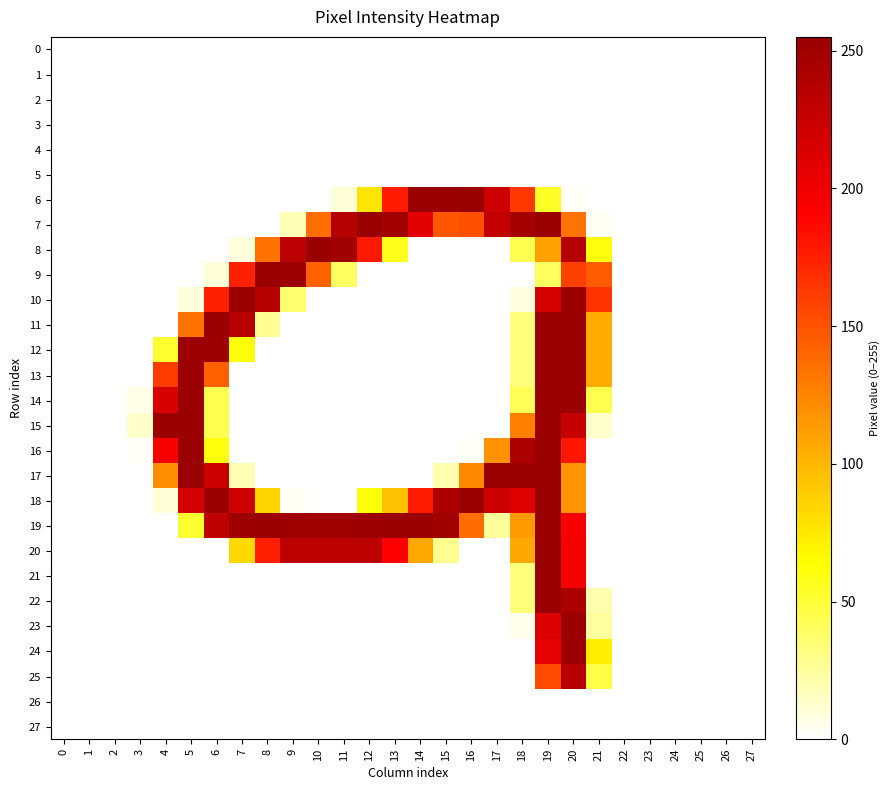

Reading left to right, list all the values displayed in this chart.

0: 0=0	1=0	2=0	3=0	4=0	5=0	6=0	7=0	8=0	9=0	10=0	11=0	12=0	13=0	14=0	15=0	16=0	17=0	18=0	19=0	20=0	21=0	22=0	23=0	24=0	25=0	26=0	27=0
1: 0=0	1=0	2=0	3=0	4=0	5=0	6=0	7=0	8=0	9=0	10=0	11=0	12=0	13=0	14=0	15=0	16=0	17=0	18=0	19=0	20=0	21=0	22=0	23=0	24=0	25=0	26=0	27=0
2: 0=0	1=0	2=0	3=0	4=0	5=0	6=0	7=0	8=0	9=0	10=0	11=0	12=0	13=0	14=0	15=0	16=0	17=0	18=0	19=0	20=0	21=0	22=0	23=0	24=0	25=0	26=0	27=0
3: 0=0	1=0	2=0	3=0	4=0	5=0	6=0	7=0	8=0	9=0	10=0	11=0	12=0	13=0	14=0	15=0	16=0	17=0	18=0	19=0	20=0	21=0	22=0	23=0	24=0	25=0	26=0	27=0
4: 0=0	1=0	2=0	3=0	4=0	5=0	6=0	7=0	8=0	9=0	10=0	11=0	12=0	13=0	14=0	15=0	16=0	17=0	18=0	19=0	20=0	21=0	22=0	23=0	24=0	25=0	26=0	27=0
5: 0=0	1=0	2=0	3=0	4=0	5=0	6=0	7=0	8=0	9=0	10=0	11=0	12=0	13=0	14=0	15=0	16=0	17=0	18=0	19=0	20=0	21=0	22=0	23=0	24=0	25=0	26=0	27=0
6: 0=0	1=0	2=0	3=0	4=0	5=0	6=0	7=0	8=0	9=0	10=0	11=10	12=77	13=178	14=254	15=254	16=255	17=222	18=163	19=54	20=2	21=0	22=0	23=0	24=0	25=0	26=0	27=0
7: 0=0	1=0	2=0	3=0	4=0	5=0	6=0	7=0	8=0	9=18	10=136	11=237	12=254	13=249	14=209	15=148	16=151	17=229	18=248	19=254	20=133	21=3	22=0	23=0	24=0	25=0	26=0	27=0
8: 0=0	1=0	2=0	3=0	4=0	5=0	6=0	7=9	8=134	9=234	10=254	11=250	12=179	13=57	14=0	15=0	16=0	17=0	18=43	19=110	20=237	21=61	22=0	23=0	24=0	25=0	26=0	27=0
9: 0=0	1=0	2=0	3=0	4=0	5=0	6=10	7=175	8=254	9=253	10=143	11=39	12=0	13=0	14=0	15=0	16=0	17=0	18=0	19=40	20=159	21=145	22=0	23=0	24=0	25=0	26=0	27=0
10: 0=0	1=0	2=0	3=0	4=0	5=9	6=175	7=254	8=236	9=36	10=0	11=0	12=0	13=0	14=0	15=0	16=0	17=0	18=8	19=217	20=254	21=166	22=0	23=0	24=0	25=0	26=0	27=0
11: 0=0	1=0	2=0	3=0	4=0	5=134	6=254	7=236	8=27	9=0	10=0	11=0	12=0	13=0	14=0	15=0	16=0	17=0	18=33	19=254	20=254	21=105	22=0	23=0	24=0	25=0	26=0	27=0
12: 0=0	1=0	2=0	3=0	4=51	5=252	6=253	7=62	8=0	9=0	10=0	11=0	12=0	13=0	14=0	15=0	16=0	17=0	18=33	19=254	20=254	21=105	22=0	23=0	24=0	25=0	26=0	27=0
13: 0=0	1=0	2=0	3=0	4=161	5=254	6=143	7=0	8=0	9=0	10=0	11=0	12=0	13=0	14=0	15=0	16=0	17=0	18=33	19=254	20=254	21=105	22=0	23=0	24=0	25=0	26=0	27=0
14: 0=0	1=0	2=0	3=6	4=215	5=254	6=44	7=0	8=0	9=0	10=0	11=0	12=0	13=0	14=0	15=0	16=0	17=0	18=42	19=254	20=254	21=44	22=0	23=0	24=0	25=0	26=0	27=0
15: 0=0	1=0	2=0	3=13	4=254	5=254	6=44	7=0	8=0	9=0	10=0	11=0	12=0	13=0	14=0	15=0	16=0	17=0	18=127	19=254	20=227	21=13	22=0	23=0	24=0	25=0	26=0	27=0
16: 0=0	1=0	2=0	3=2	4=196	5=254	6=61	7=0	8=0	9=0	10=0	11=0	12=0	13=0	14=0	15=0	16=2	17=118	18=244	19=254	20=180	21=0	22=0	23=0	24=0	25=0	26=0	27=0
17: 0=0	1=0	2=0	3=0	4=120	5=254	6=224	7=19	8=0	9=0	10=0	11=0	12=0	13=0	14=0	15=20	16=123	17=254	18=254	19=254	20=117	21=0	22=0	23=0	24=0	25=0	26=0	27=0
18: 0=0	1=0	2=0	3=0	4=10	5=219	6=254	7=221	8=84	9=3	10=0	11=0	12=62	13=94	14=178	15=243	16=254	17=223	18=211	19=254	20=117	21=0	22=0	23=0	24=0	25=0	26=0	27=0
19: 0=0	1=0	2=0	3=0	4=0	5=52	6=232	7=253	8=254	9=251	10=250	11=250	12=253	13=254	14=254	15=249	16=137	17=25	18=114	19=254	20=196	21=0	22=0	23=0	24=0	25=0	26=0	27=0
20: 0=0	1=0	2=0	3=0	4=0	5=0	6=0	7=83	8=176	9=233	10=233	11=233	12=233	13=191	14=107	15=28	16=0	17=0	18=107	19=254	20=197	21=0	22=0	23=0	24=0	25=0	26=0	27=0
21: 0=0	1=0	2=0	3=0	4=0	5=0	6=0	7=0	8=0	9=0	10=0	11=0	12=0	13=0	14=0	15=0	16=0	17=0	18=33	19=254	20=197	21=0	22=0	23=0	24=0	25=0	26=0	27=0
22: 0=0	1=0	2=0	3=0	4=0	5=0	6=0	7=0	8=0	9=0	10=0	11=0	12=0	13=0	14=0	15=0	16=0	17=0	18=33	19=254	20=243	21=20	22=0	23=0	24=0	25=0	26=0	27=0
23: 0=0	1=0	2=0	3=0	4=0	5=0	6=0	7=0	8=0	9=0	10=0	11=0	12=0	13=0	14=0	15=0	16=0	17=0	18=5	19=213	20=254	21=24	22=0	23=0	24=0	25=0	26=0	27=0
24: 0=0	1=0	2=0	3=0	4=0	5=0	6=0	7=0	8=0	9=0	10=0	11=0	12=0	13=0	14=0	15=0	16=0	17=0	18=0	19=206	20=254	21=72	22=0	23=0	24=0	25=0	26=0	27=0
25: 0=0	1=0	2=0	3=0	4=0	5=0	6=0	7=0	8=0	9=0	10=0	11=0	12=0	13=0	14=0	15=0	16=0	17=0	18=0	19=154	20=236	21=46	22=0	23=0	24=0	25=0	26=0	27=0
26: 0=0	1=0	2=0	3=0	4=0	5=0	6=0	7=0	8=0	9=0	10=0	11=0	12=0	13=0	14=0	15=0	16=0	17=0	18=0	19=0	20=0	21=0	22=0	23=0	24=0	25=0	26=0	27=0
27: 0=0	1=0	2=0	3=0	4=0	5=0	6=0	7=0	8=0	9=0	10=0	11=0	12=0	13=0	14=0	15=0	16=0	17=0	18=0	19=0	20=0	21=0	22=0	23=0	24=0	25=0	26=0	27=0